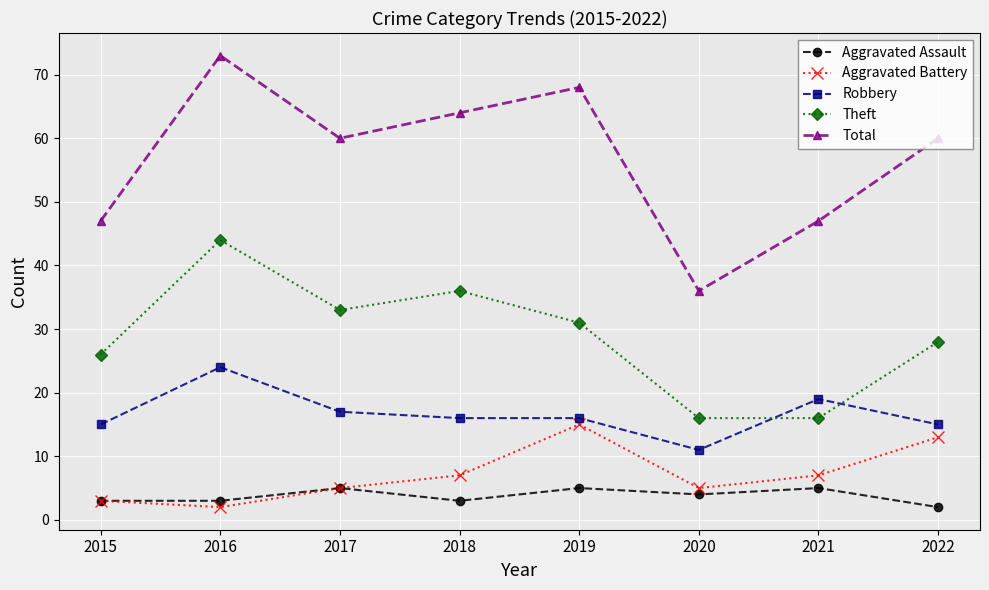

What is the minimum value for Robbery?

11